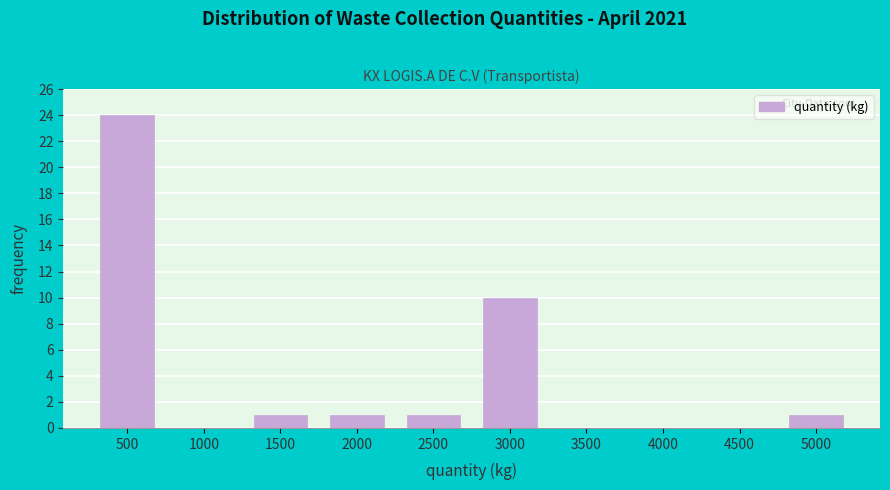

Reading right to left, transcribe all the data shown in this chart.

5000=1	4500=0	4000=0	3500=0	3000=10	2500=1	2000=1	1500=1	1000=0	500=24